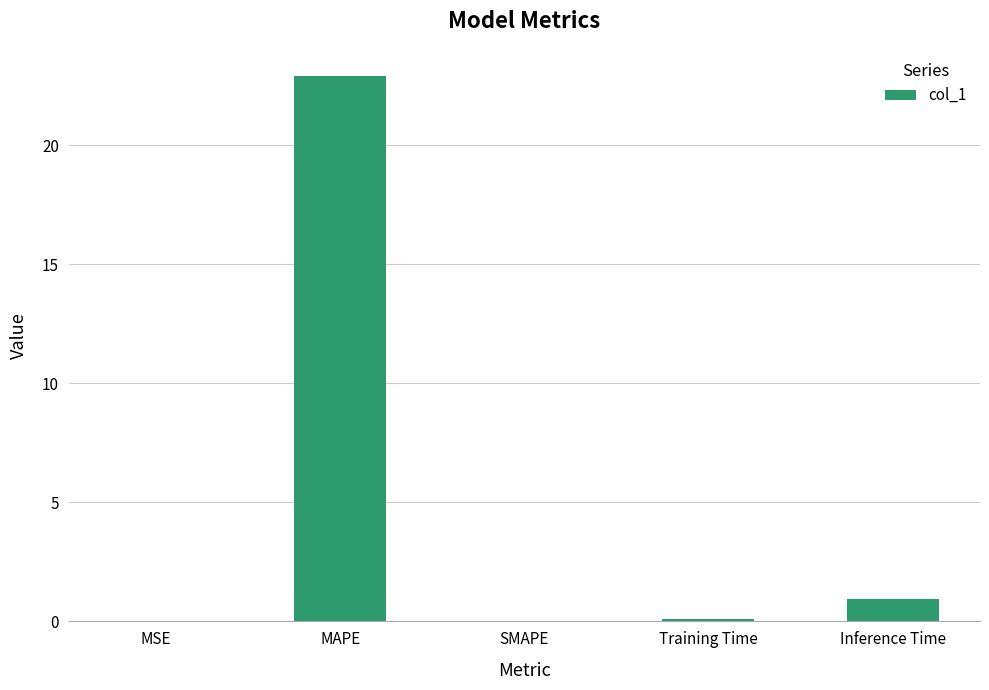

What value does the data have at MAPE?

22.9